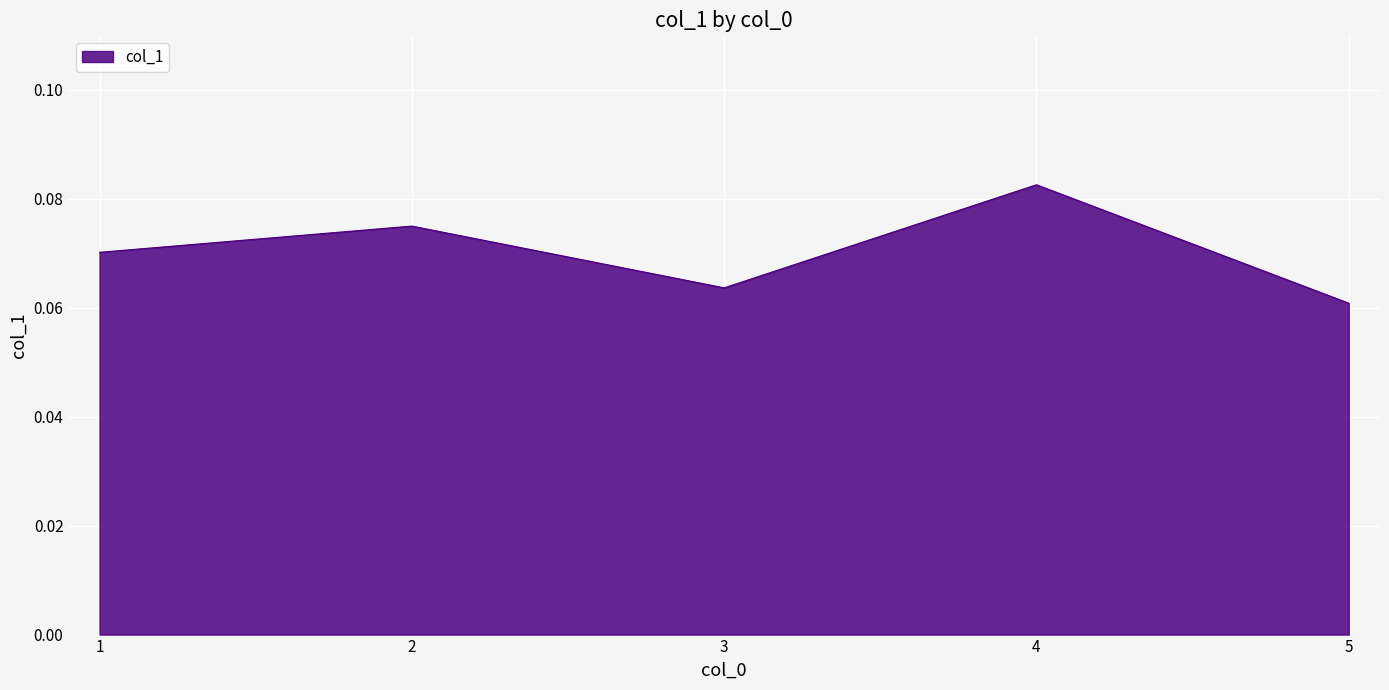

Which has a higher value, 4 or 3?

4